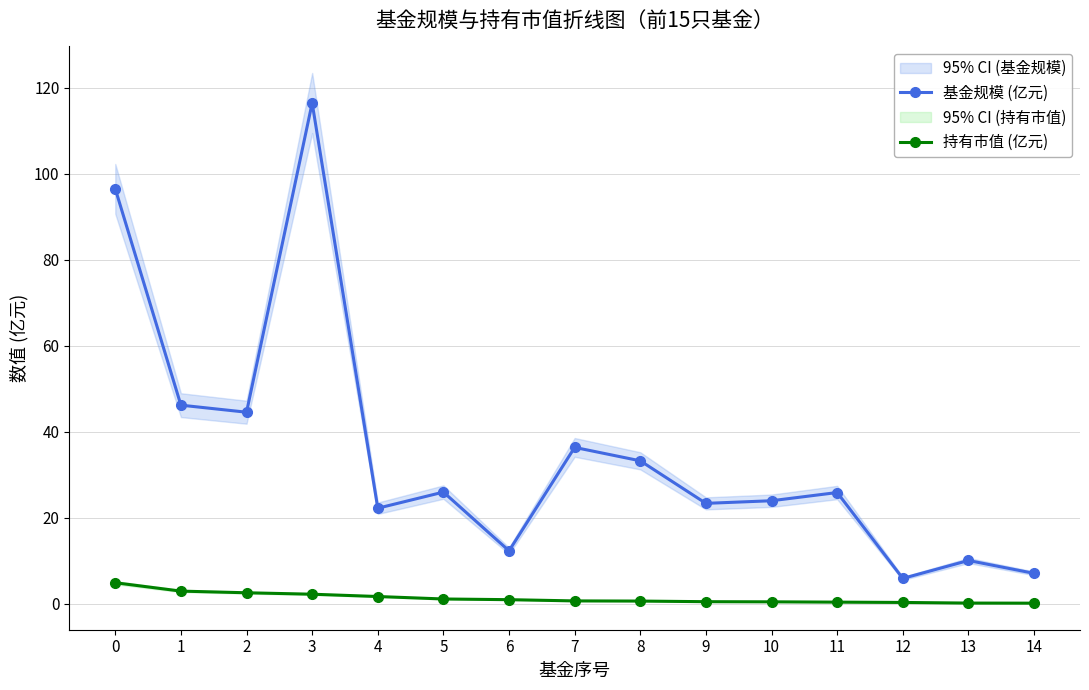

What is the greatest value displayed?

116.4